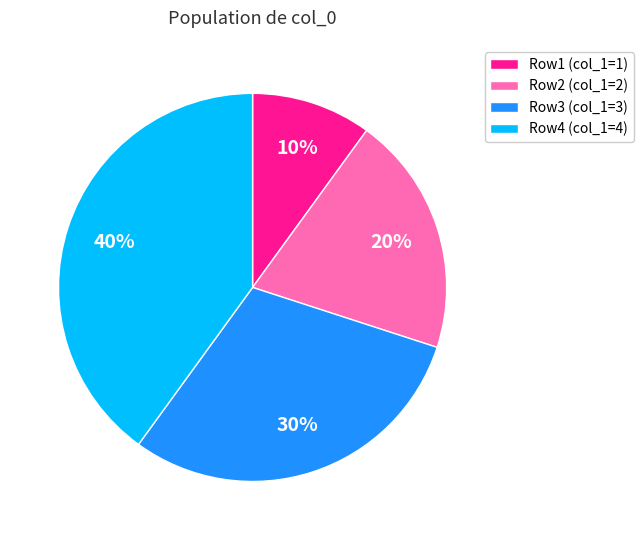

To the nearest percent, what percentage of the pie is Row4 (col_1=4)?

40%